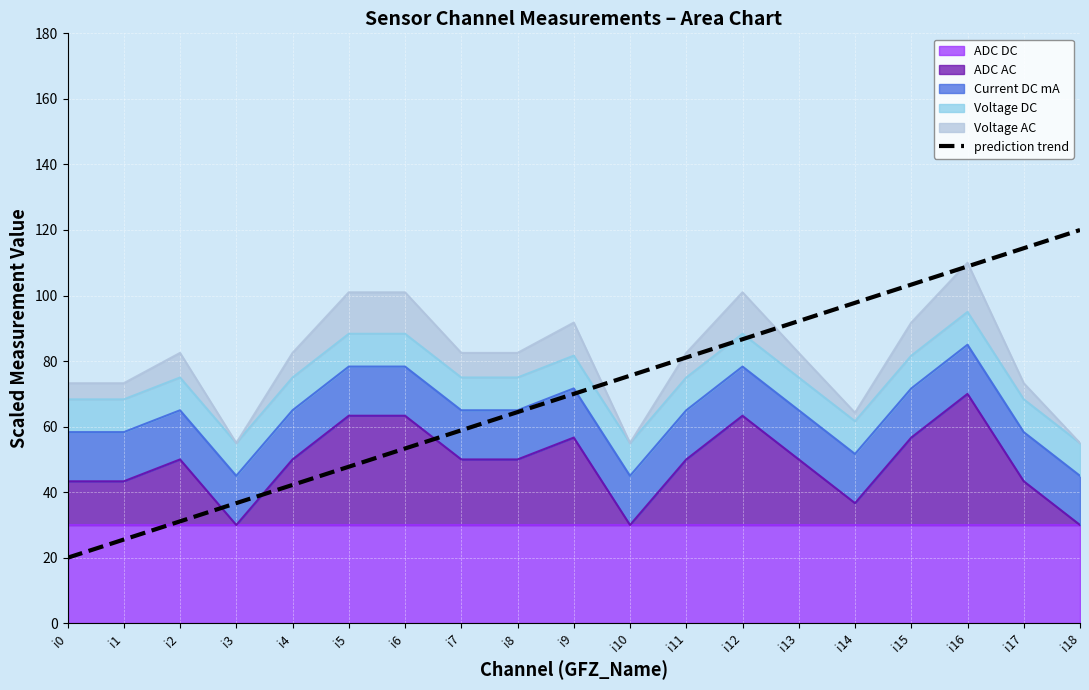

Is it true that the value at i7 is 80.8?

False